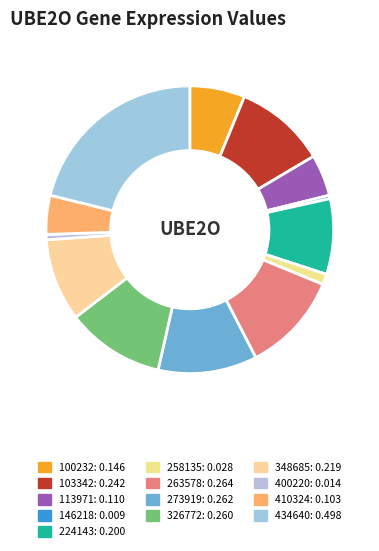

To the nearest percent, what percentage of the pie is 348685?

9%